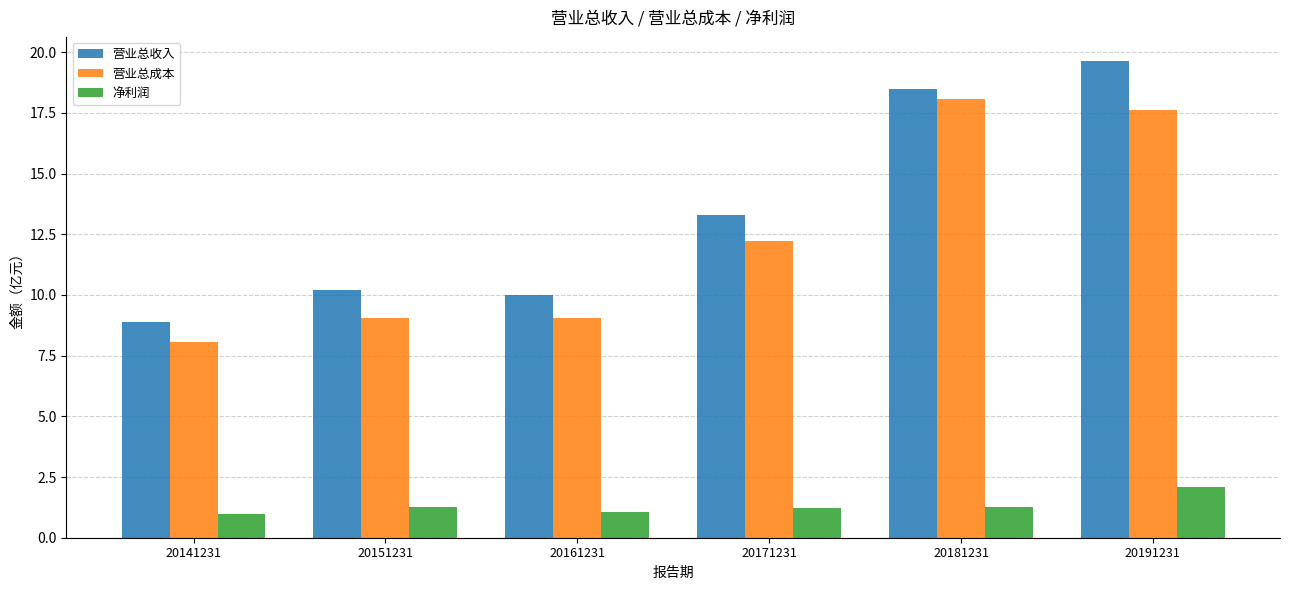

What is the sum of the 净利润 values at 20171231 and 20151231?

2.5